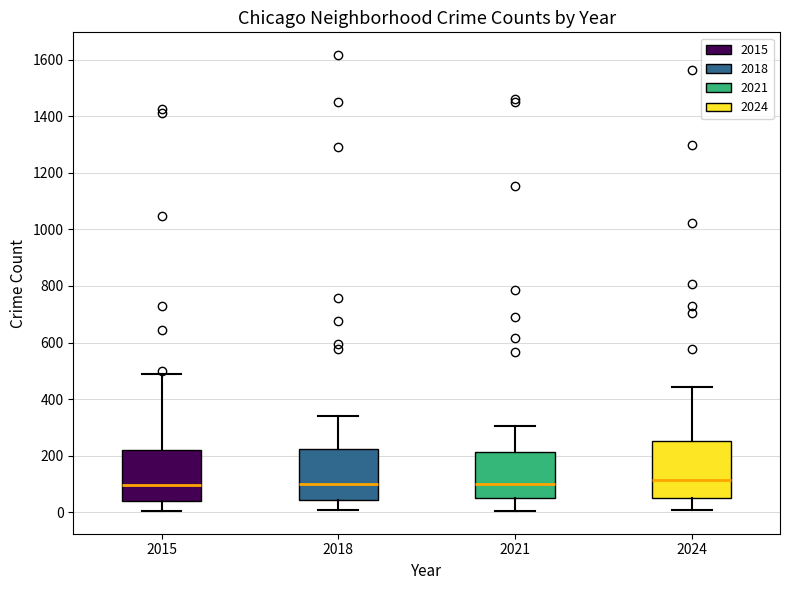

Reading left to right, transcribe this box plot: for each box, give where its median line is, the range the box spans, and where its two whiskers end, as read against the y-axis. The values are not printed on the chart, so give them approximately, as read against the axis.

2015: median 100, box 40 to 220, whiskers 0 to 480
2018: median 100, box 40 to 220, whiskers 0 to 340
2021: median 100, box 60 to 220, whiskers 0 to 300
2024: median 120, box 40 to 260, whiskers 0 to 440